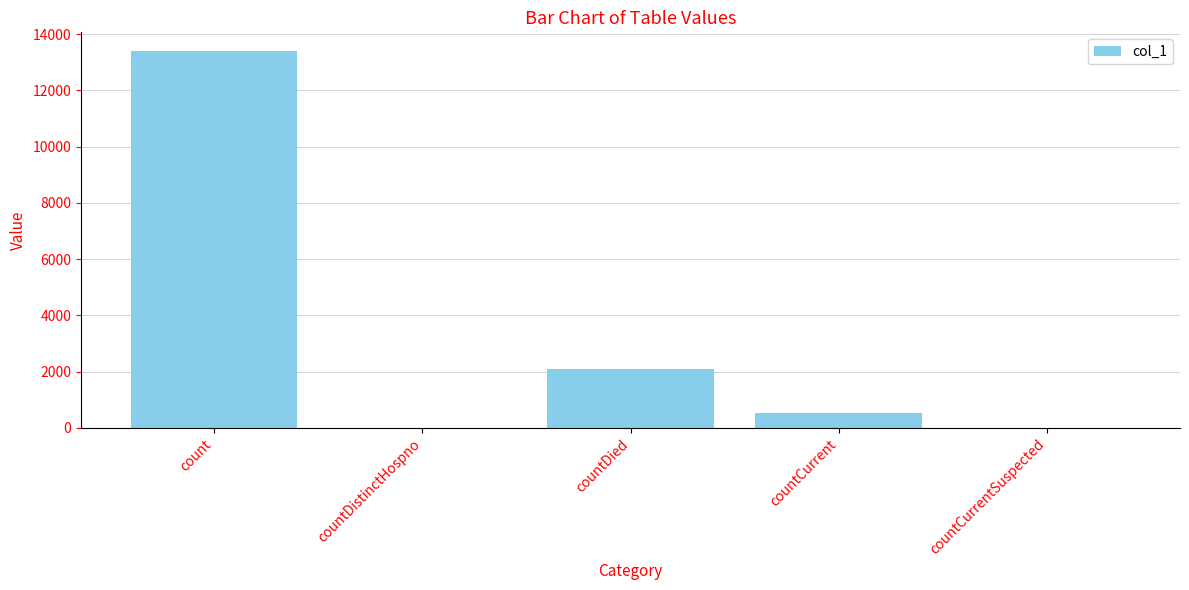

Which label corresponds to the largest value in the chart?

count